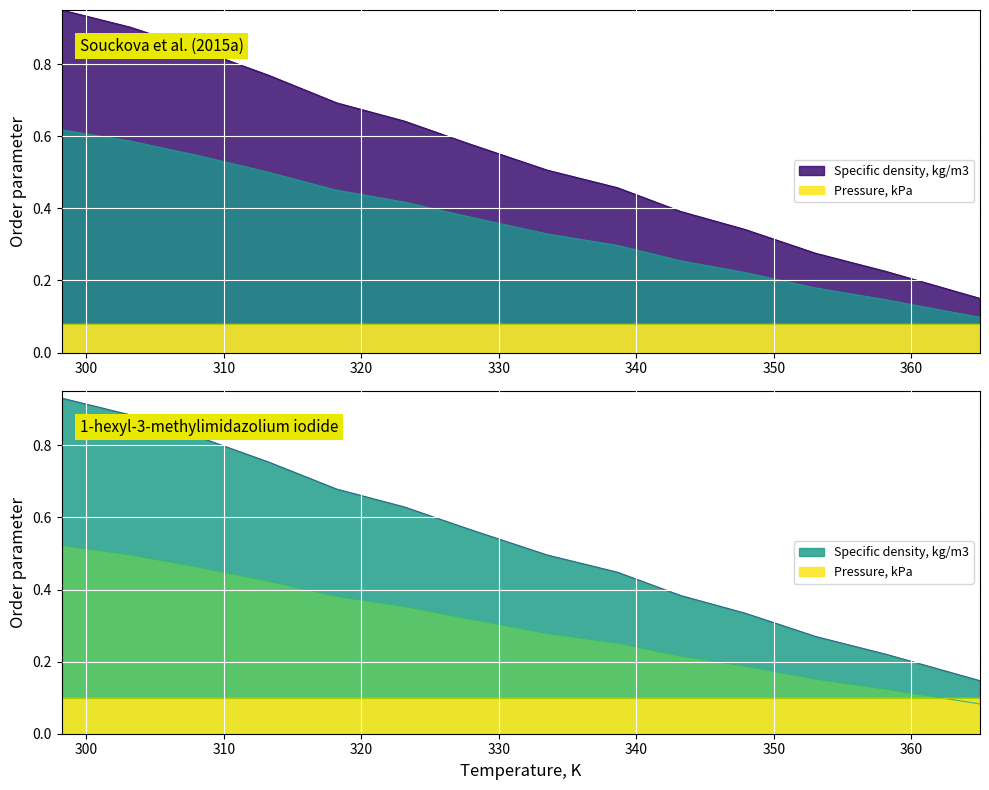

Reading left to right, transcribe all the data shown in this chart.

298.21=1.0	303.18=0.9	308.24=0.8	313.26=0.8	318.22=0.7	323.13=0.6	327.71=0.6	333.53=0.5	338.63=0.5	343.23=0.4	347.91=0.3	353.04=0.3	358.15=0.2	365.0=0.1